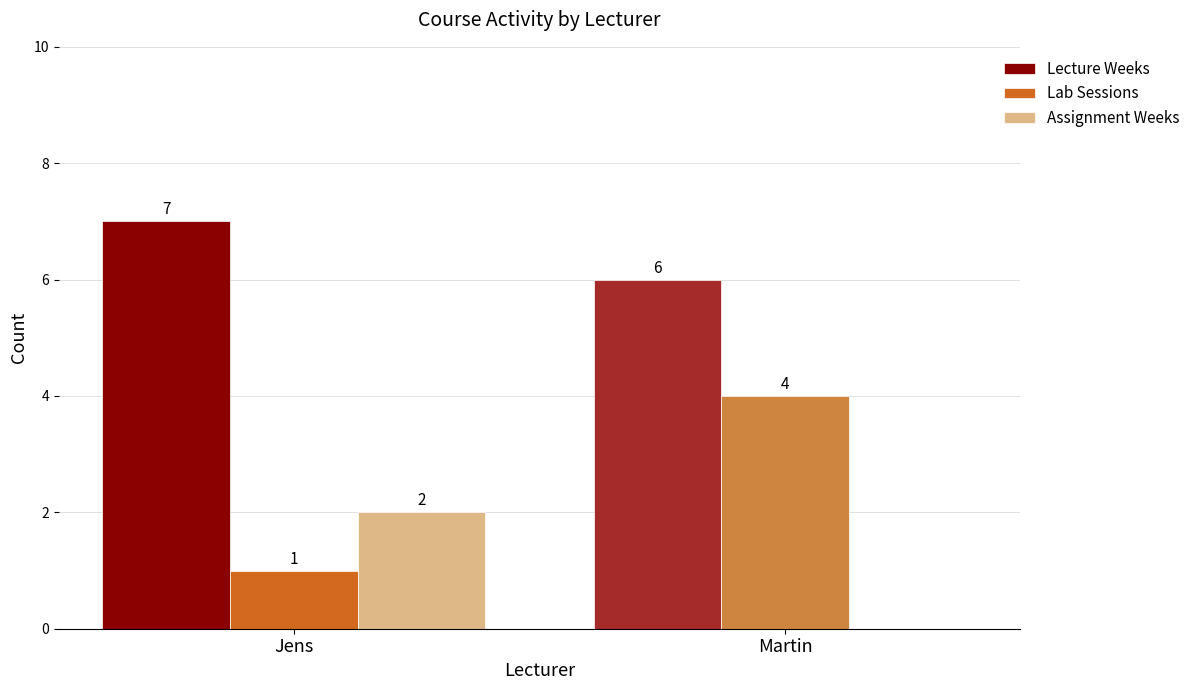

Is the value of Lecture Weeks at Martin greater than the value of Lab Sessions at Martin?

Yes